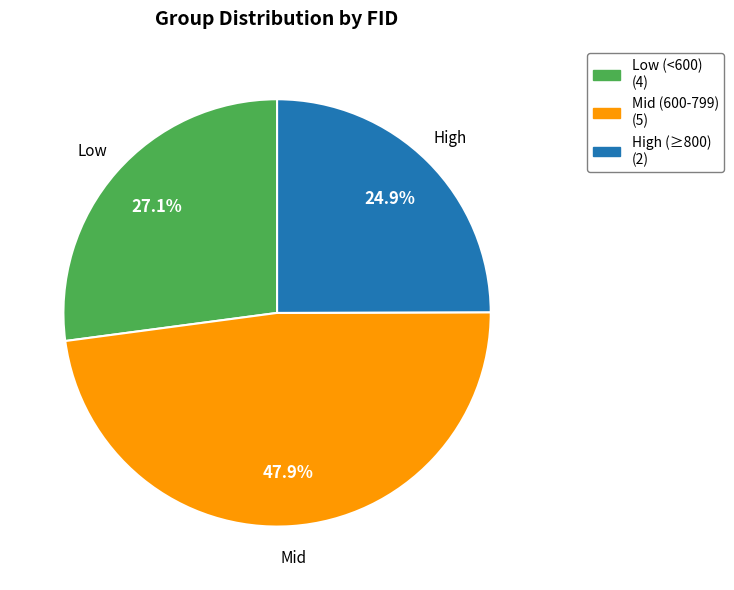

Is there any slice that represents more than half of the pie?

No